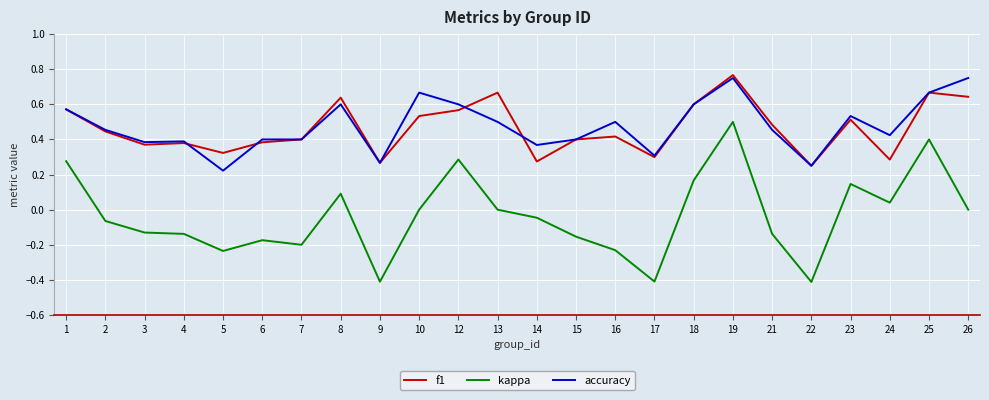

True or false: kappa has a value of 0.4 at 25.

True